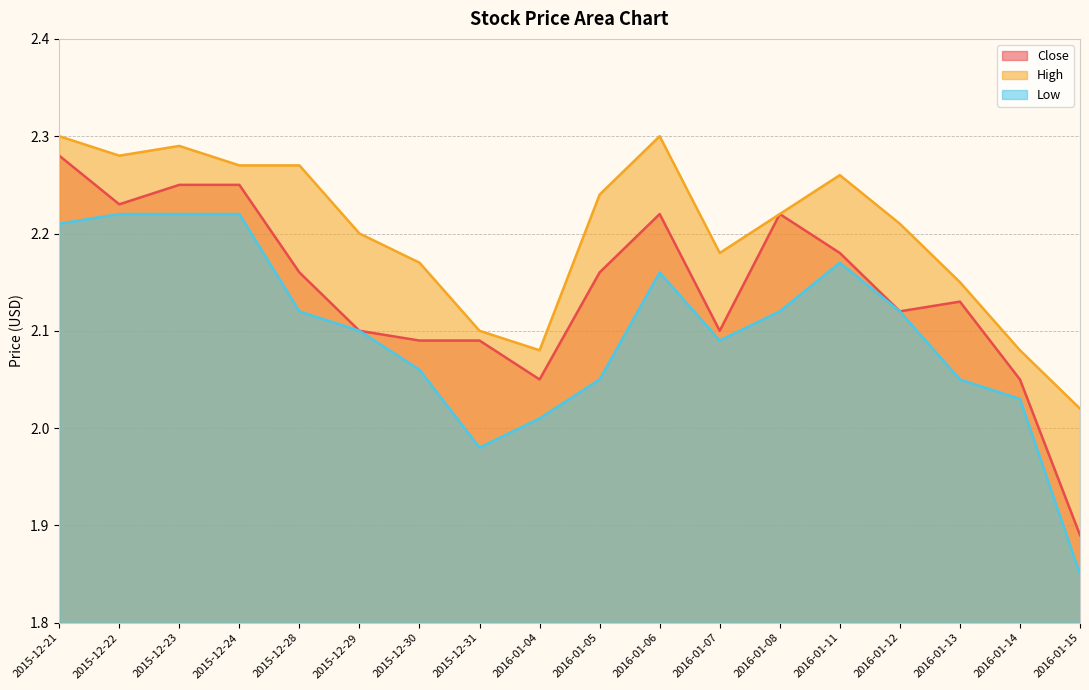

In Low, how many points are higher than both neighbors (excluding endpoints)?

2